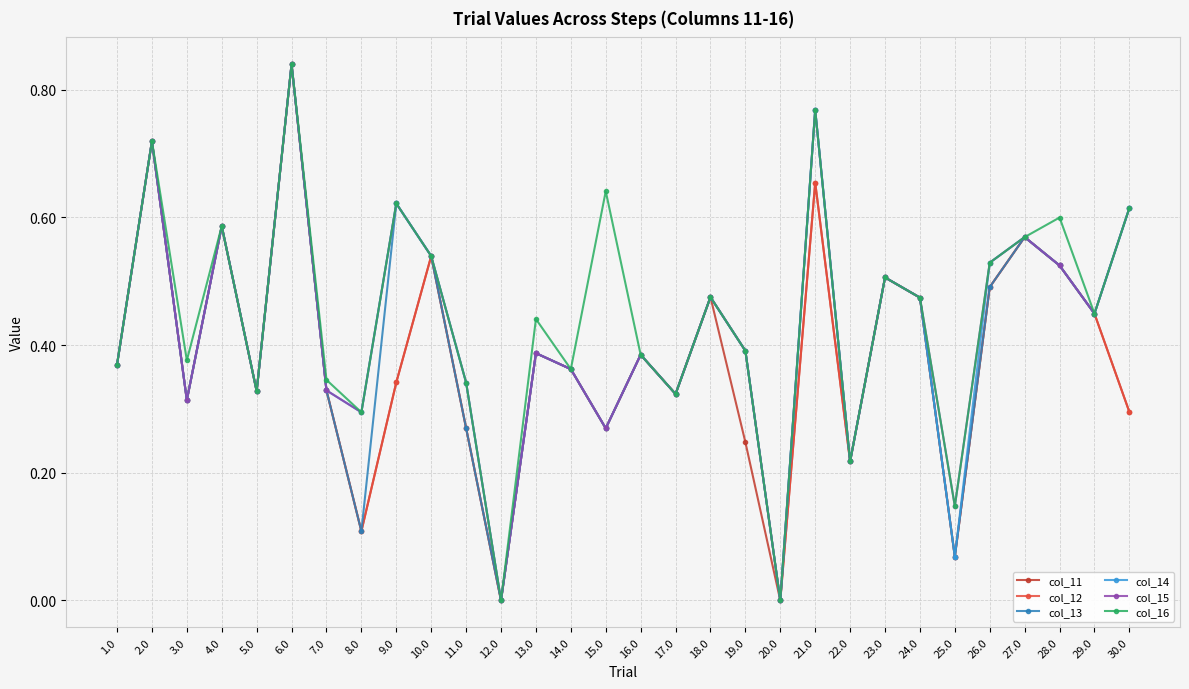

What position from the right is 2.0?

29